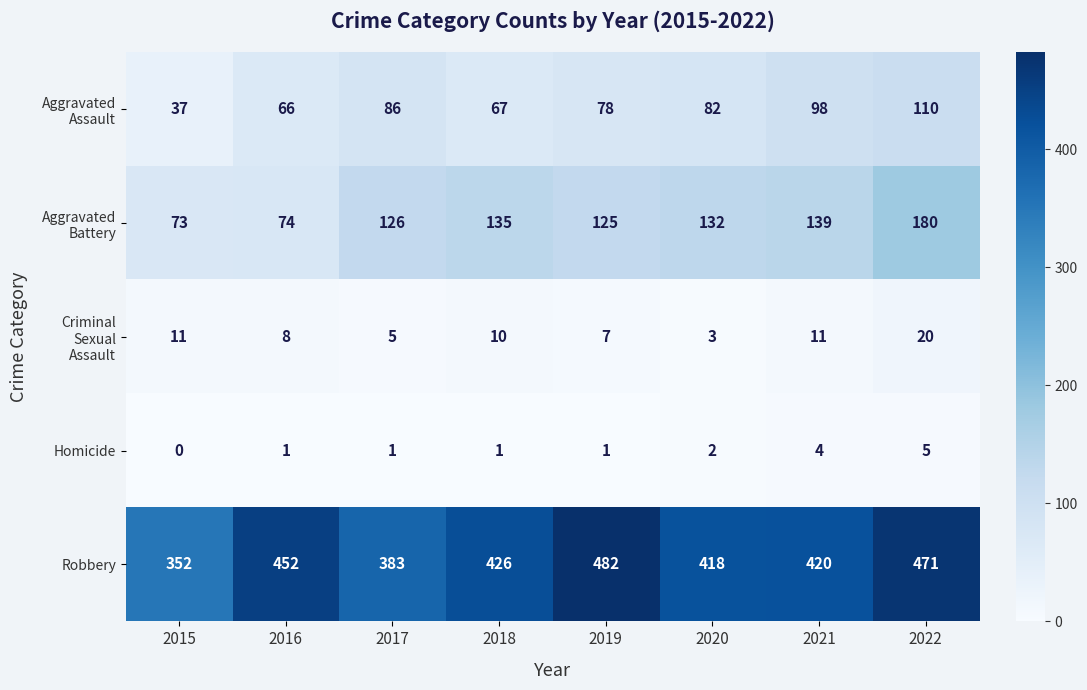

True or false: Homicide has a value of 5 at 2022.

True